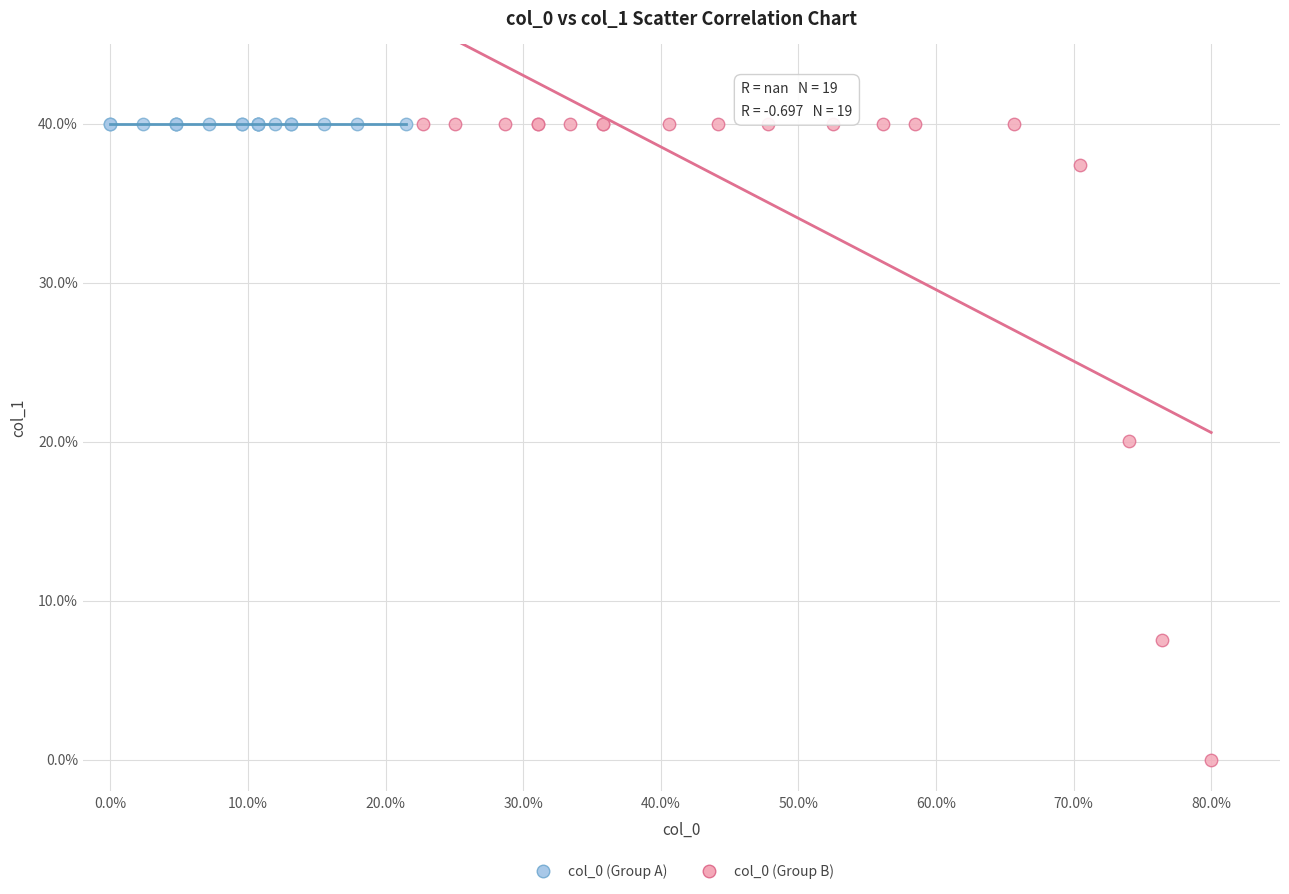

Which series reaches the minimum Y coordinate?

col_0 (Group B)